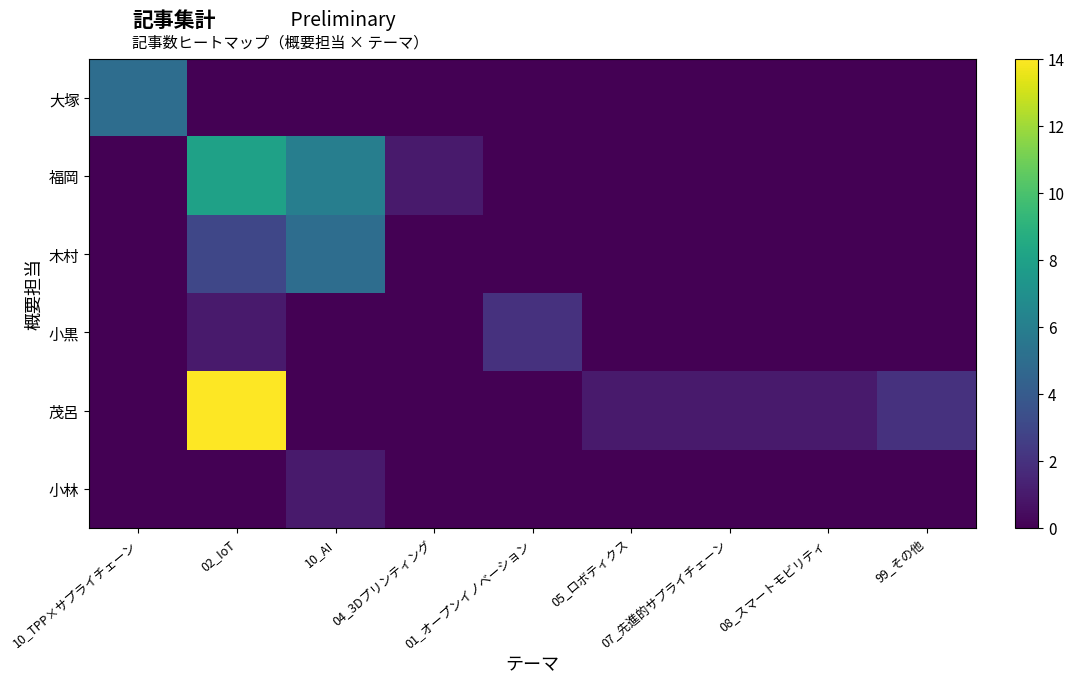

At which category is the sum across all series the highest?

02_IoT